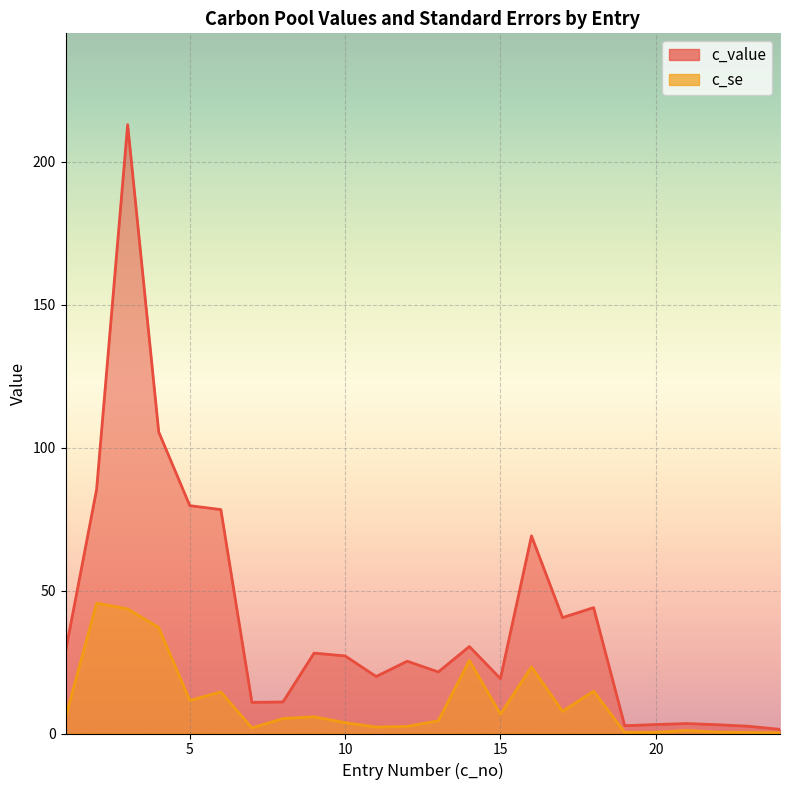

How many data points in c_value are above 27?

12